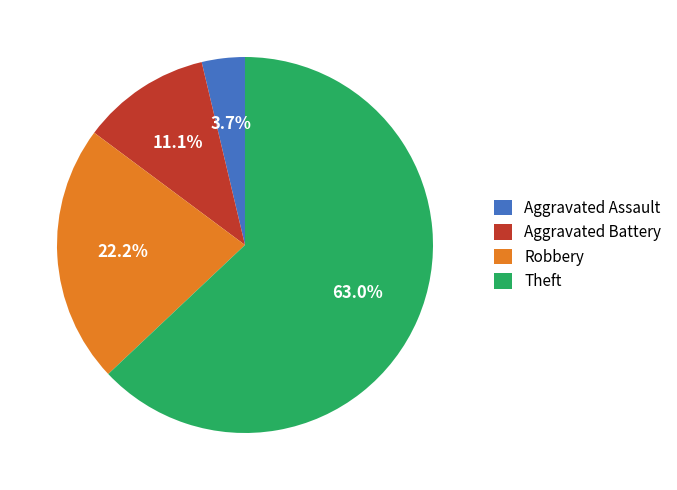

Which category accounts for the majority?

Theft